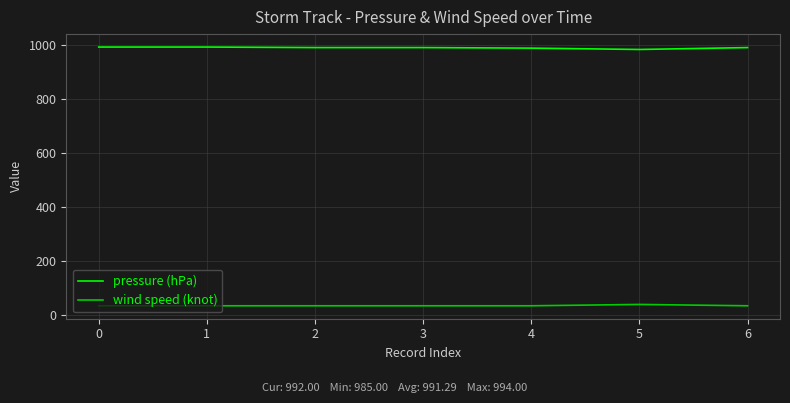

What is the difference between the highest and lowest values at 5?

945